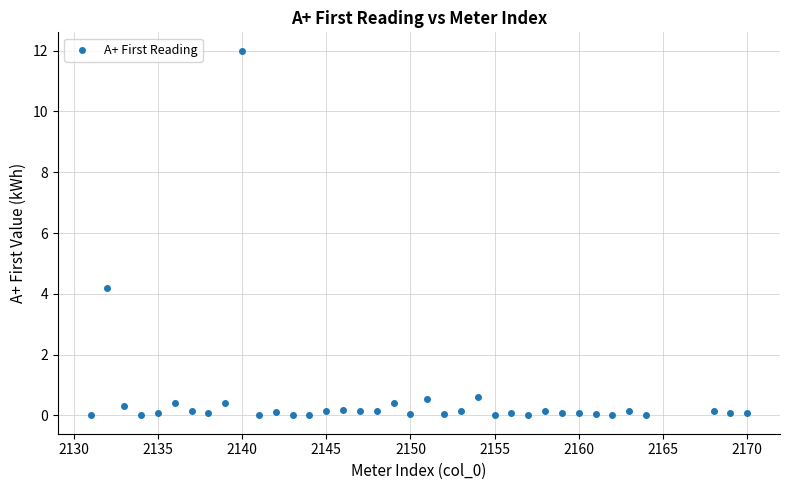

What Y value in the scatter plot is closest to 6?

4.2